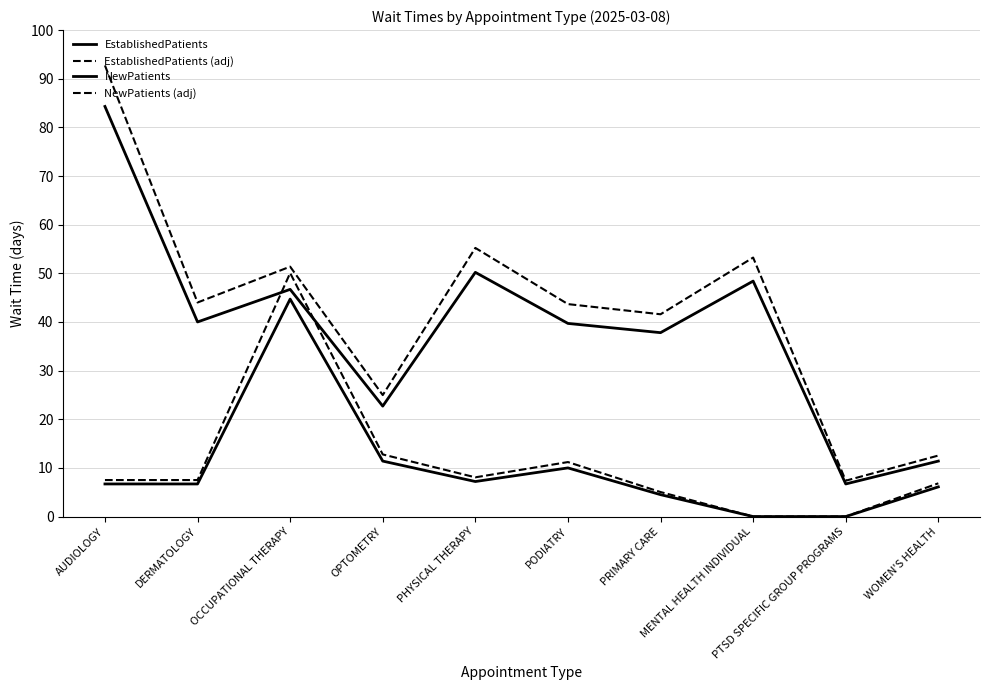

What is the difference between the second highest and minimum values in the NewPatients (adj) series?

47.9